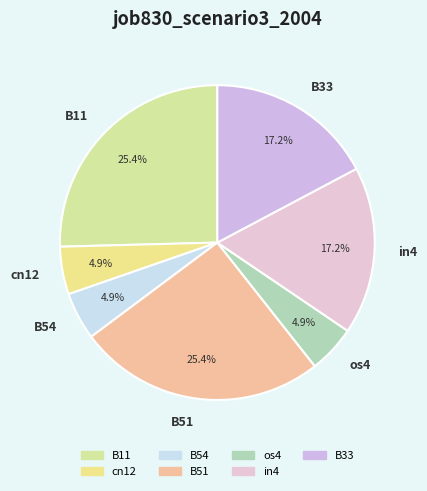

True or false: in4 accounts for 17% of the total.

True